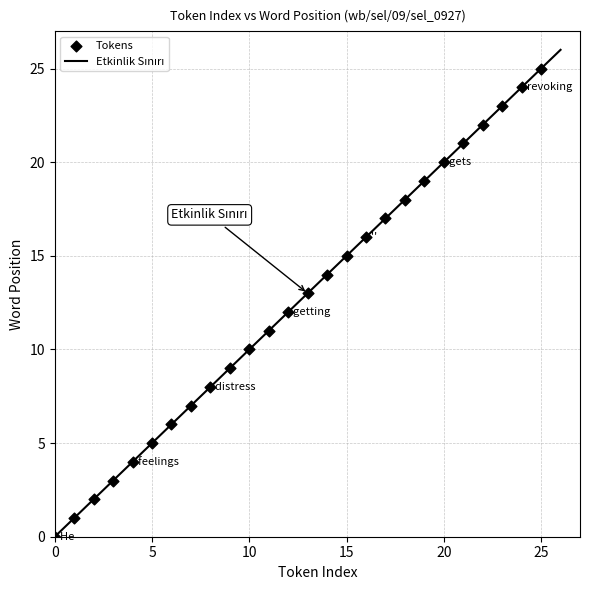

What is the range of Y values (max minus min)?

25